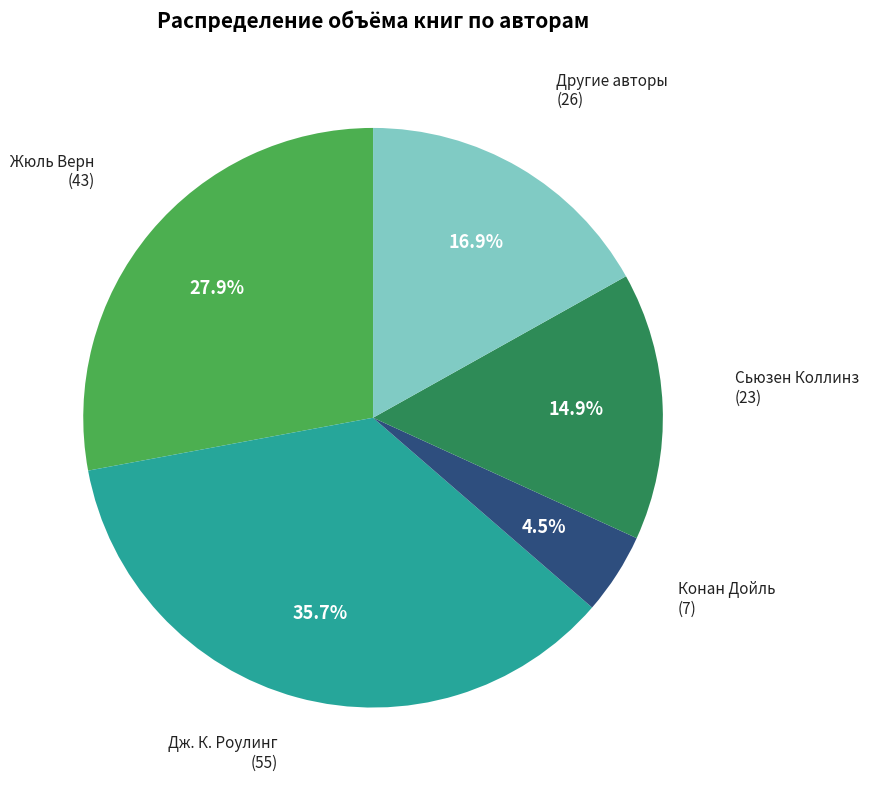

To the nearest percent, what is the average slice percentage?

20%